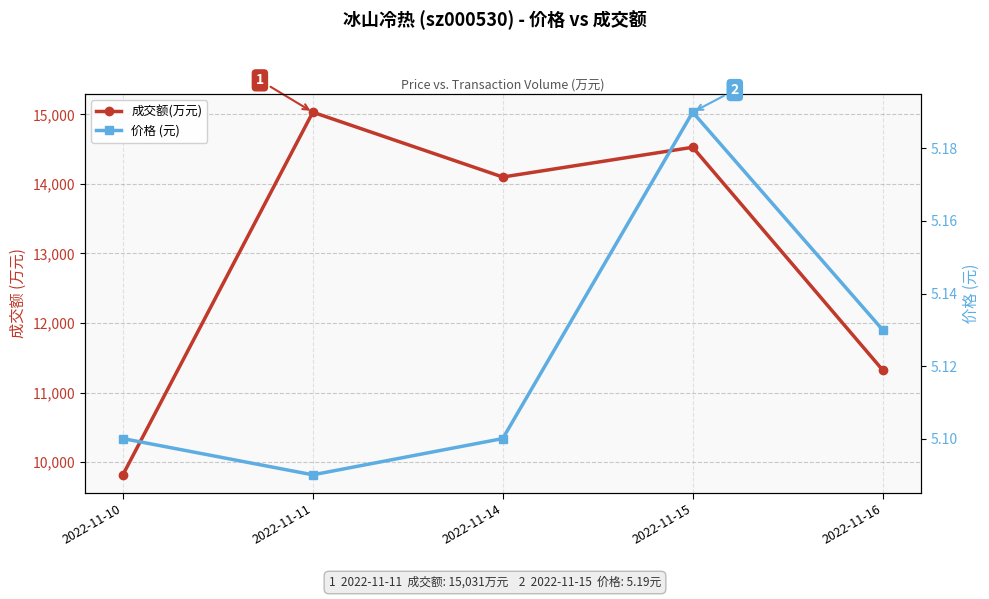

What is the average value of the 成交额(万元) series?

12960.4